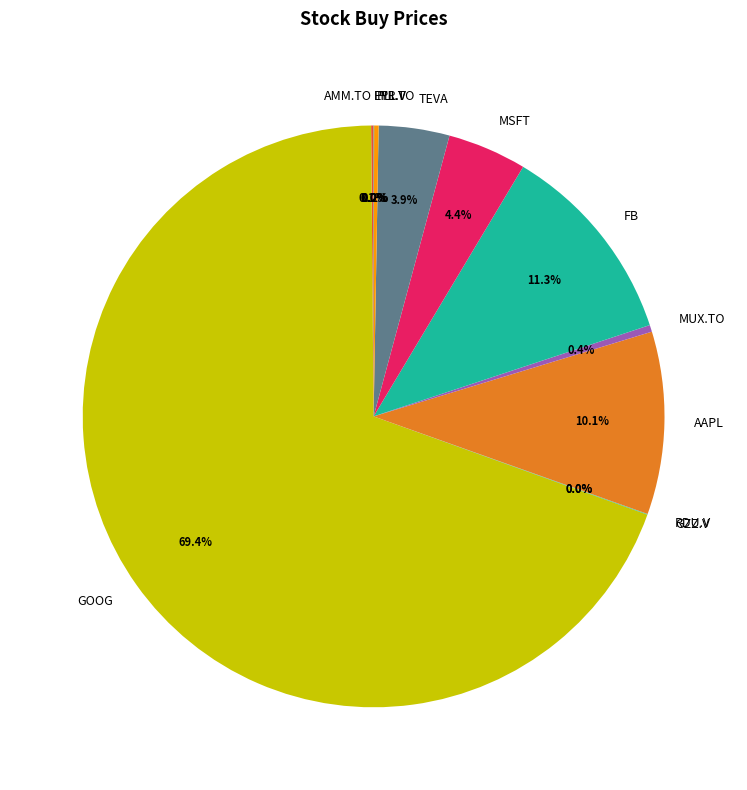

What portion of the pie excludes TEVA?

96.1%